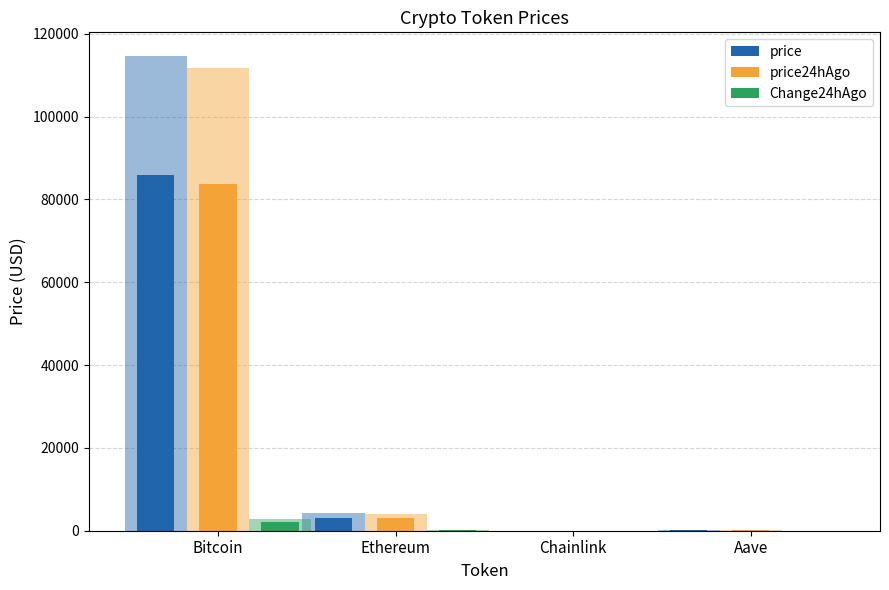

What is the difference between the second highest and second lowest values in the price24hAgo series?

2802.9